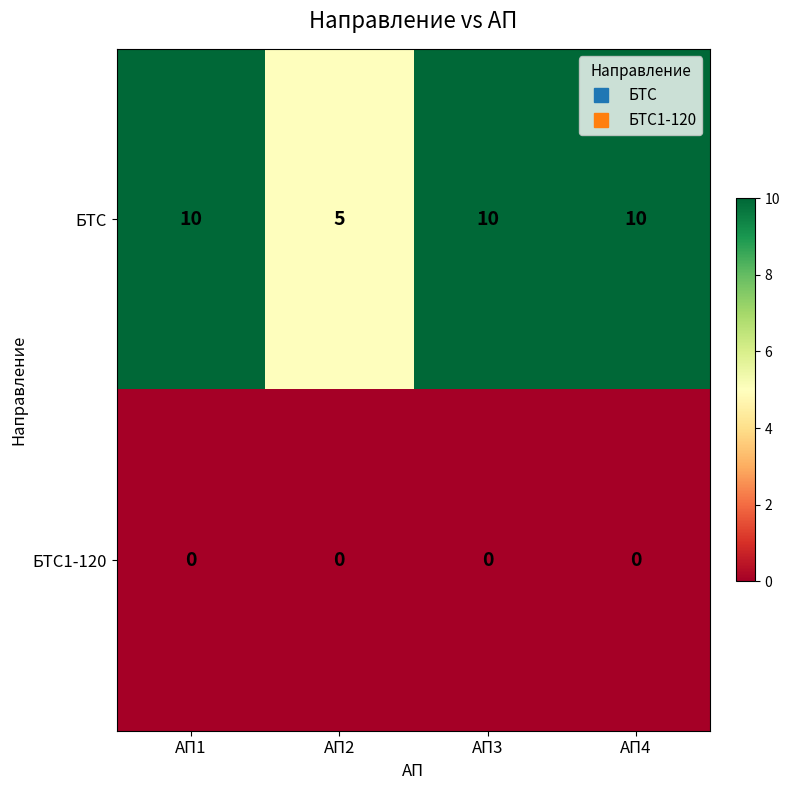

At how many categories does at least one series exceed 4?

4